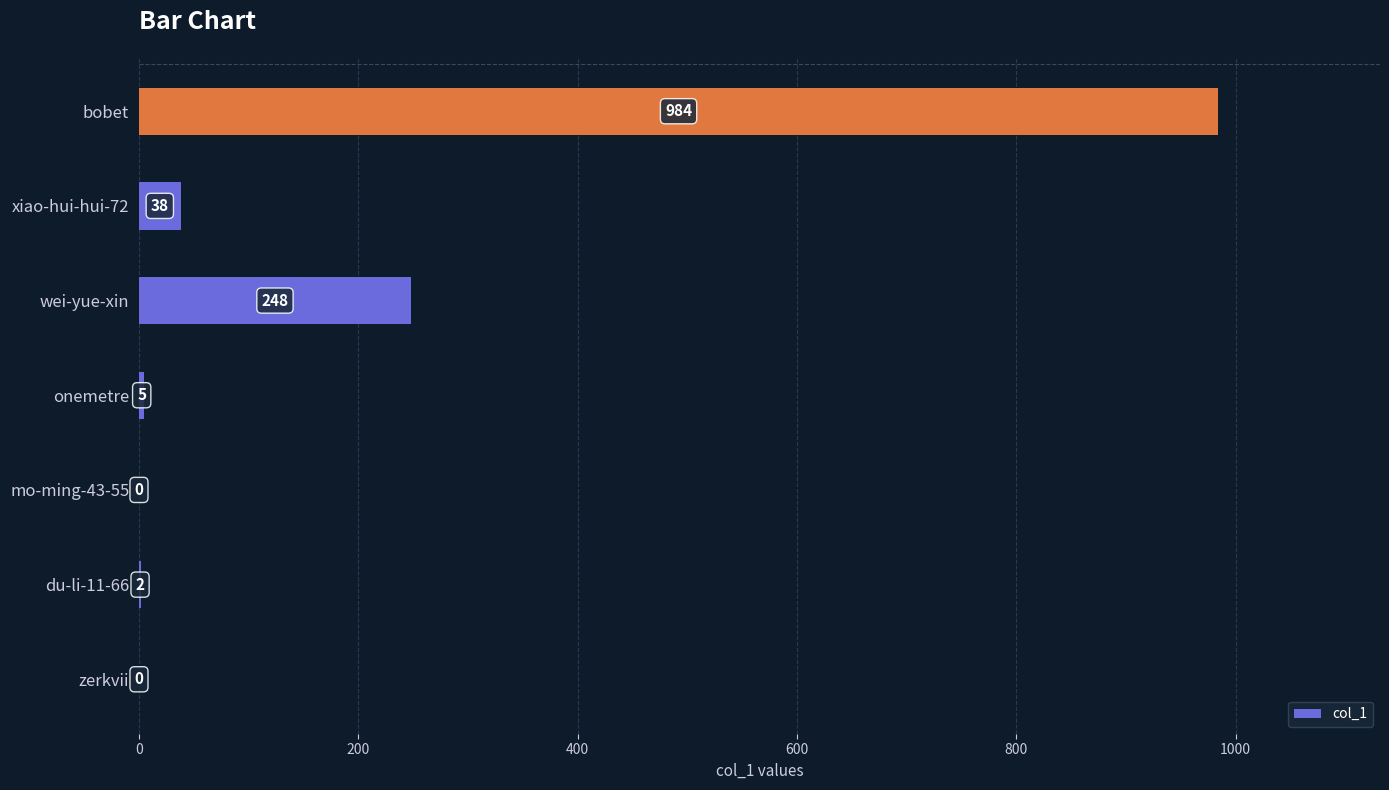

Reading top to bottom, extract all data points from this chart.

bobet=984	xiao-hui-hui-72=38	wei-yue-xin=248	onemetre=5	mo-ming-43-55=0	du-li-11-66=2	zerkvii=0